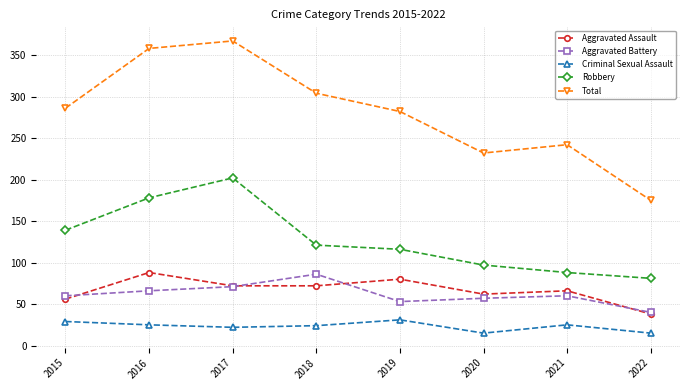

Is it true that Total equals 242 at 2021?

True